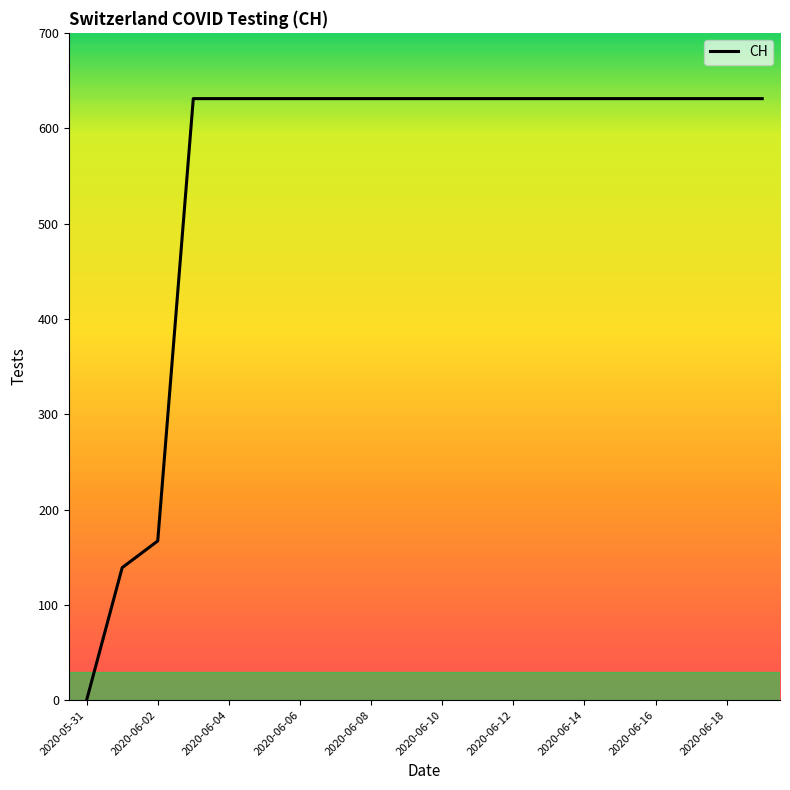

Reading right to left, extract all data points from this chart.

631	631	631	631	631	631	631	631	631	631	631	631	631	631	631	631	631	167	139	0